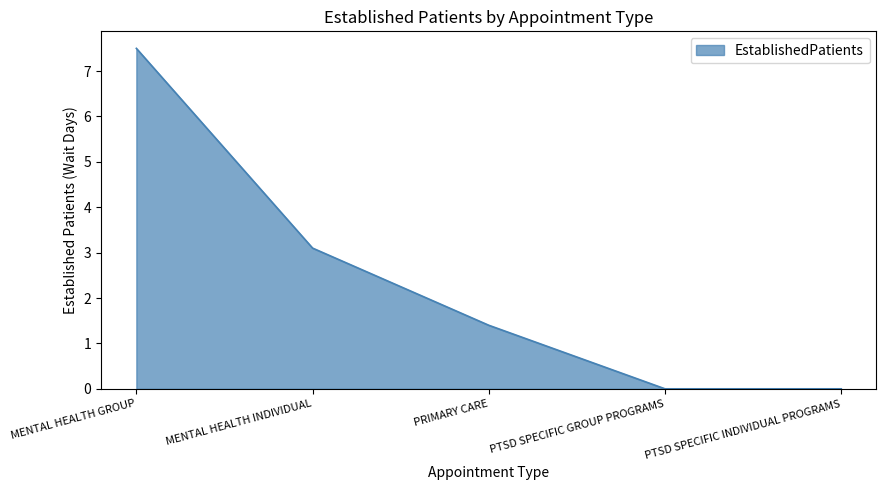

Which label corresponds to the largest value in the chart?

MENTAL HEALTH GROUP